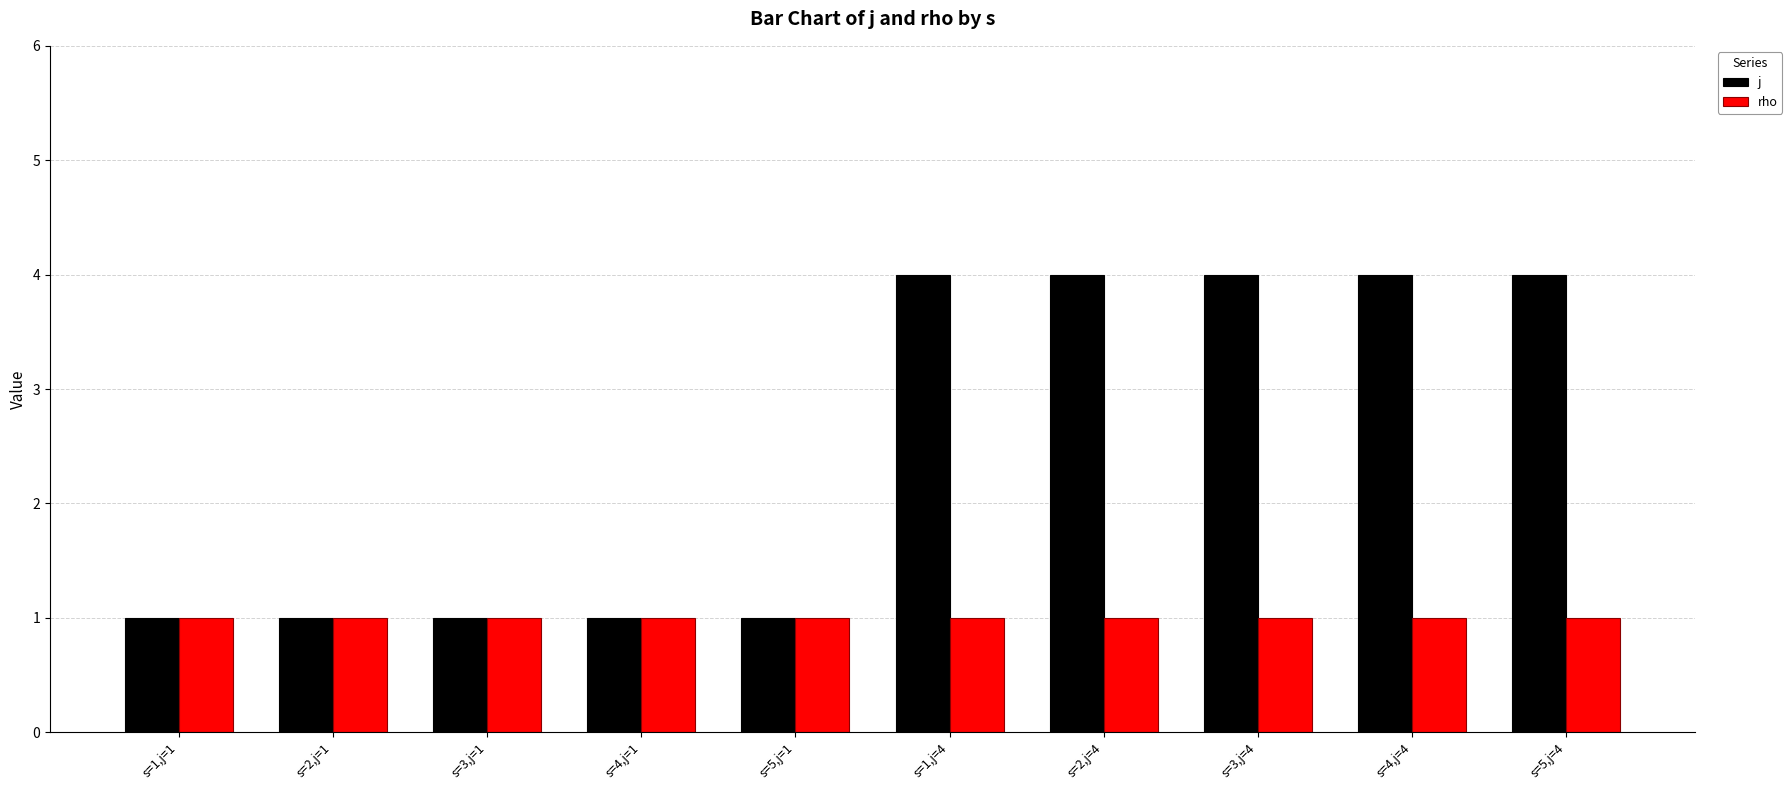

Reading right to left, what are all the values shown in this chart?

j: s=5,j=4=4	s=4,j=4=4	s=3,j=4=4	s=2,j=4=4	s=1,j=4=4	s=5,j=1=1	s=4,j=1=1	s=3,j=1=1	s=2,j=1=1	s=1,j=1=1
rho: s=5,j=4=1	s=4,j=4=1	s=3,j=4=1	s=2,j=4=1	s=1,j=4=1	s=5,j=1=1	s=4,j=1=1	s=3,j=1=1	s=2,j=1=1	s=1,j=1=1